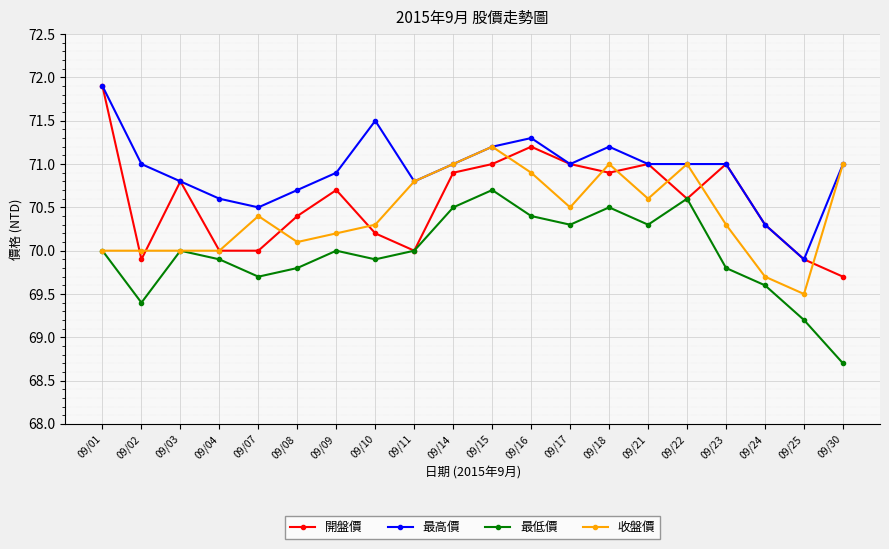

What is the value of the 最高價 point at the 10th from the left?

71.0